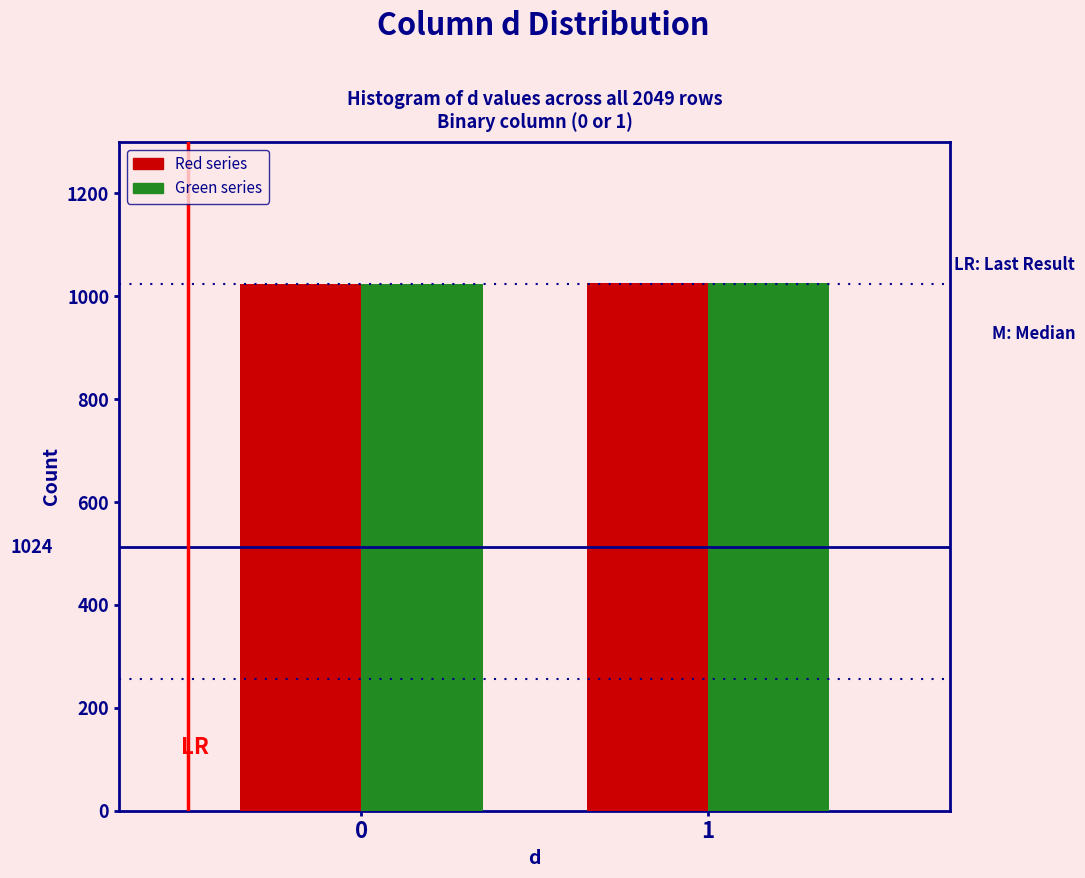

What is the total value across all series at 1?

2050